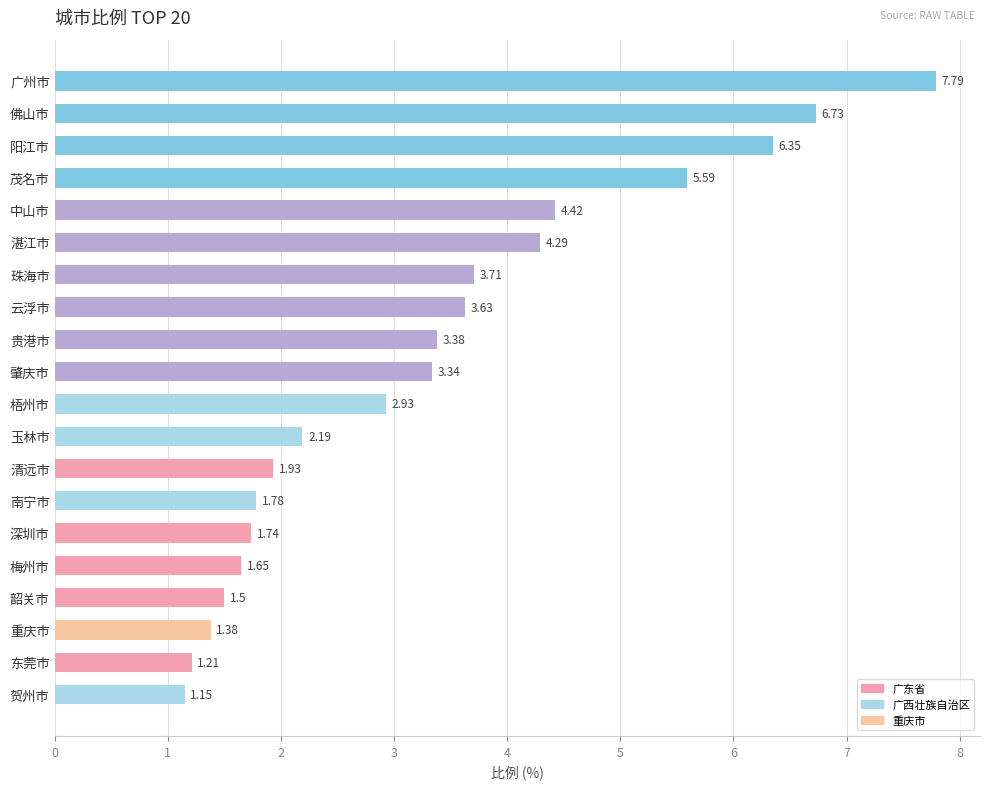

What is the label of the 9th bar from the top?

贵港市